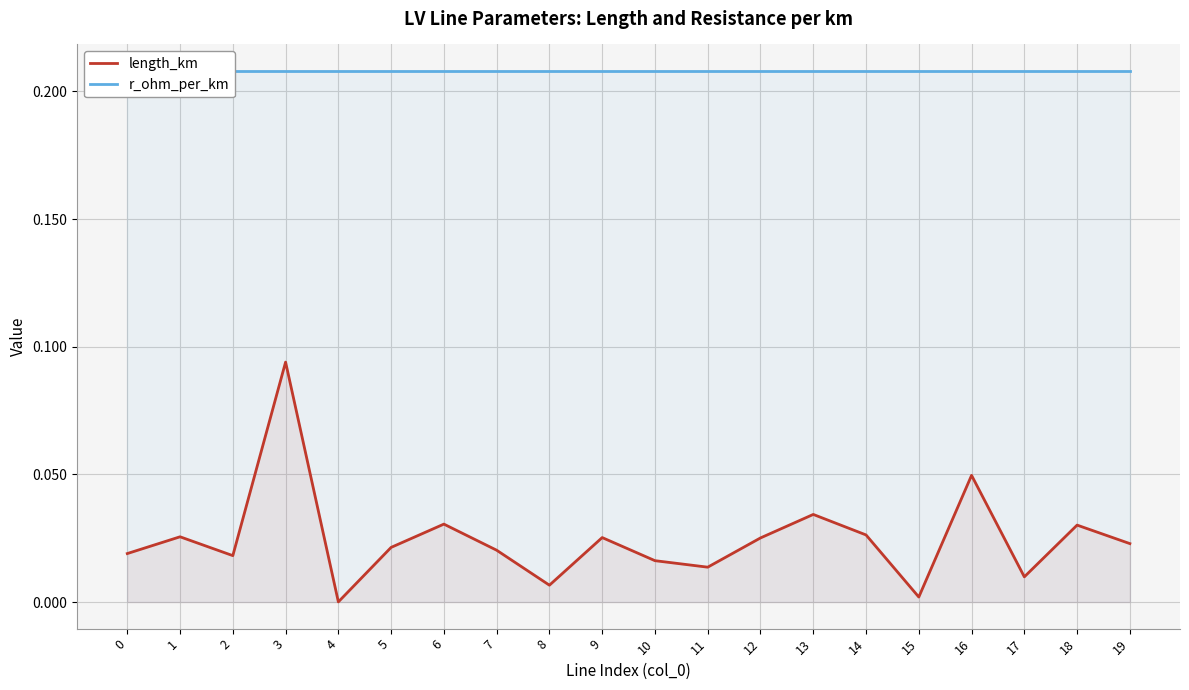

True or false: length_km has more than 1 interior local peaks.

True